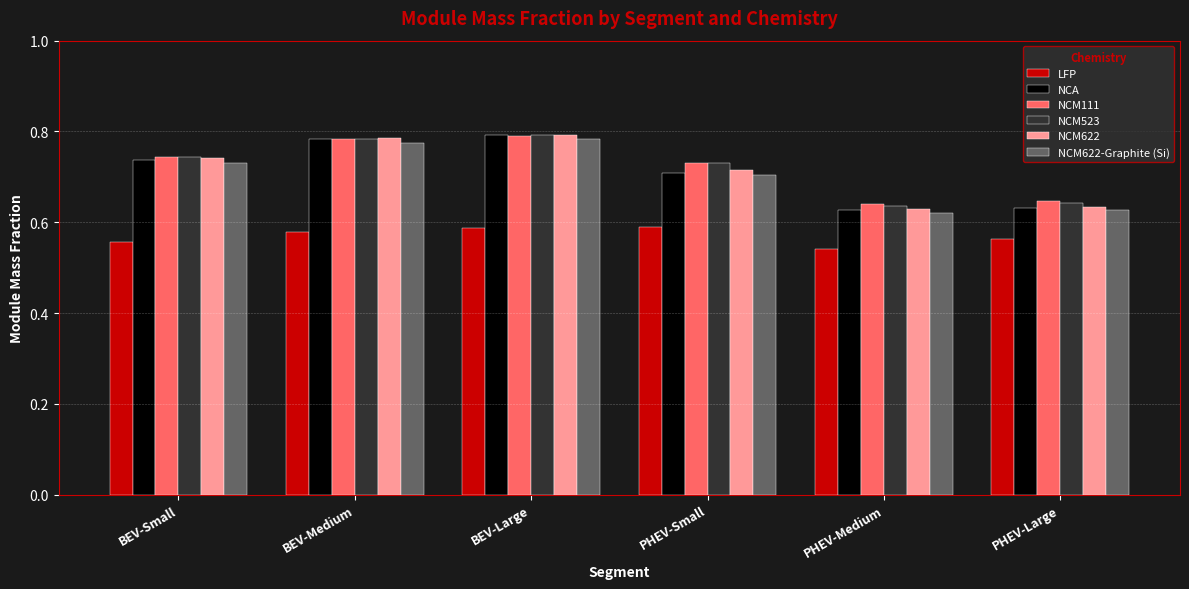

Which series changed the most between PHEV-Small and PHEV-Medium?

NCM523